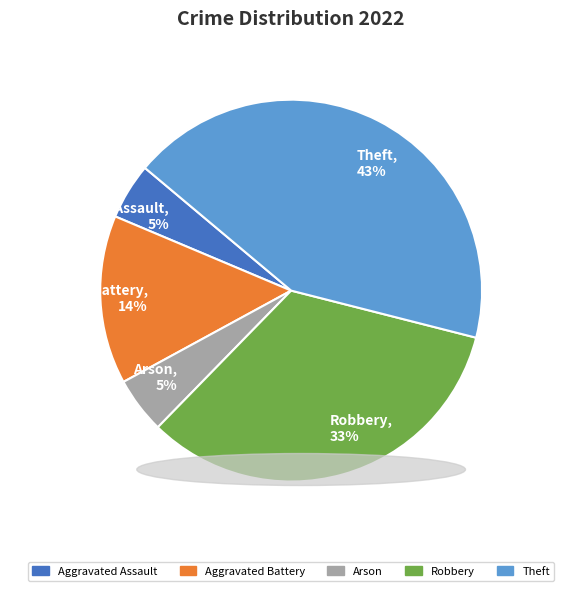

To the nearest percent, what portion does Theft represent?

43%